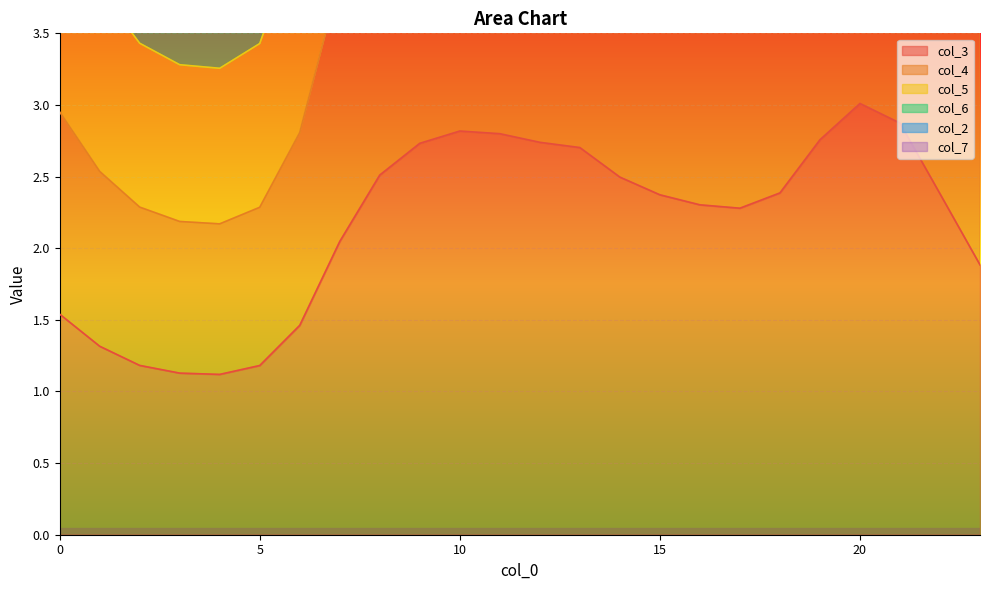

The col_3 series shows 2.4 at 15. True or false?

True